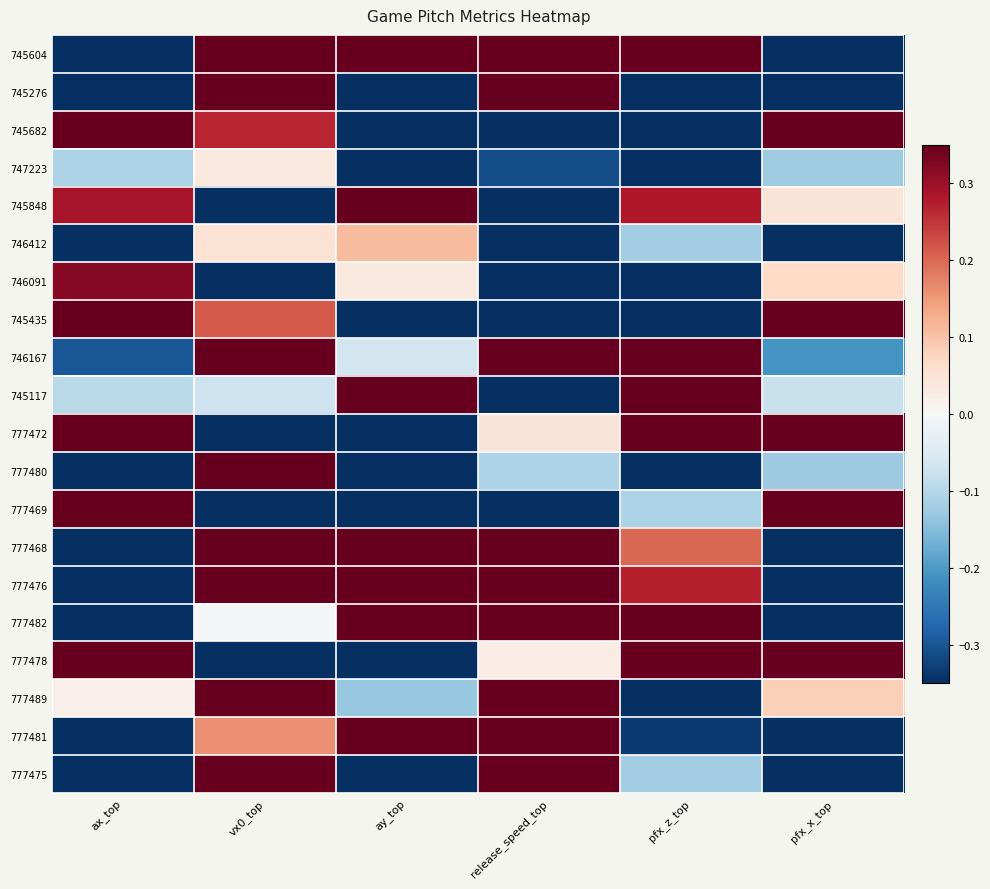

Which has a higher value, pfx_z_top or vx0_top?

pfx_z_top